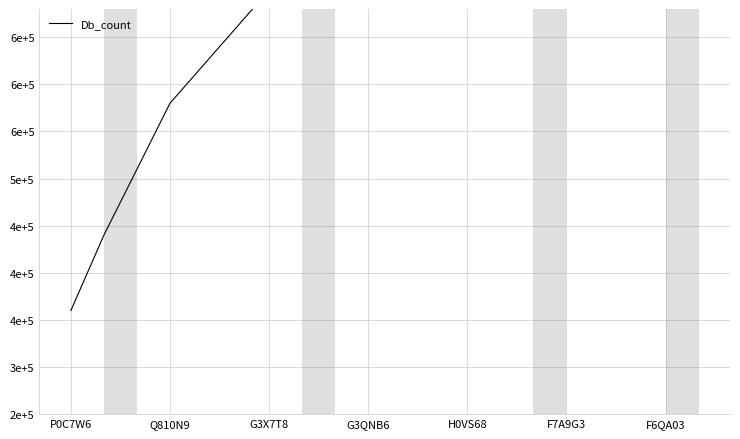

Reading left to right, extract all data points from this chart.

360000	440000	510000	580000	620000	660000	700000	740000	780000	820000	860000	900000	940000	980000	1020000	1060000	1100000	1140000	1180000	1220000